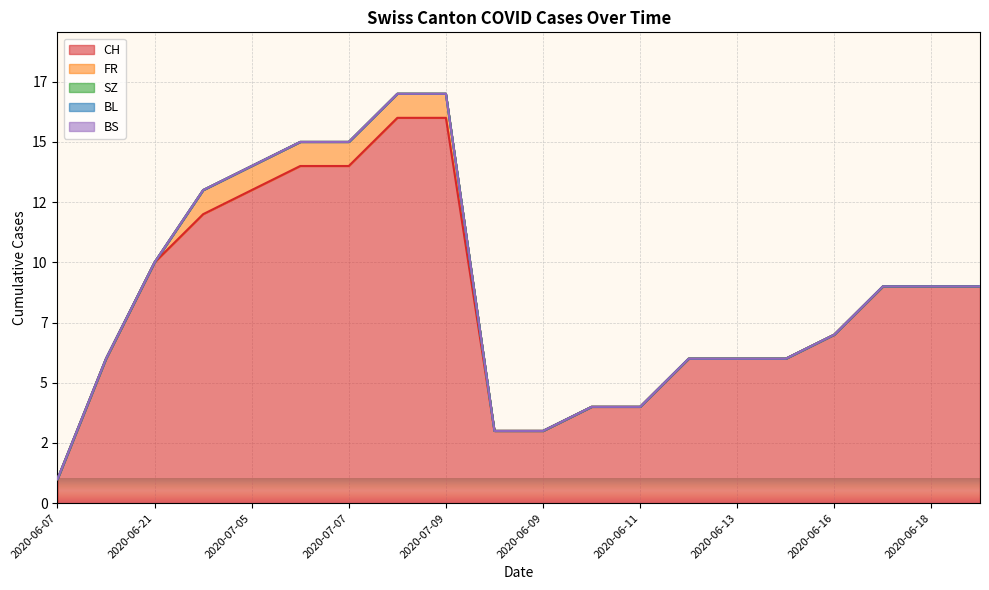

How many lines are shown in the chart?

5